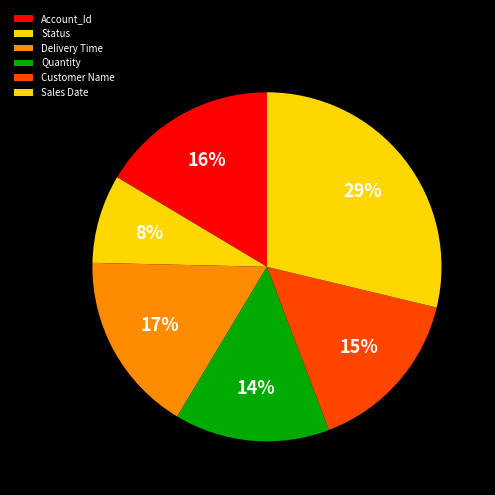

Count the number of slices in the pie.

6